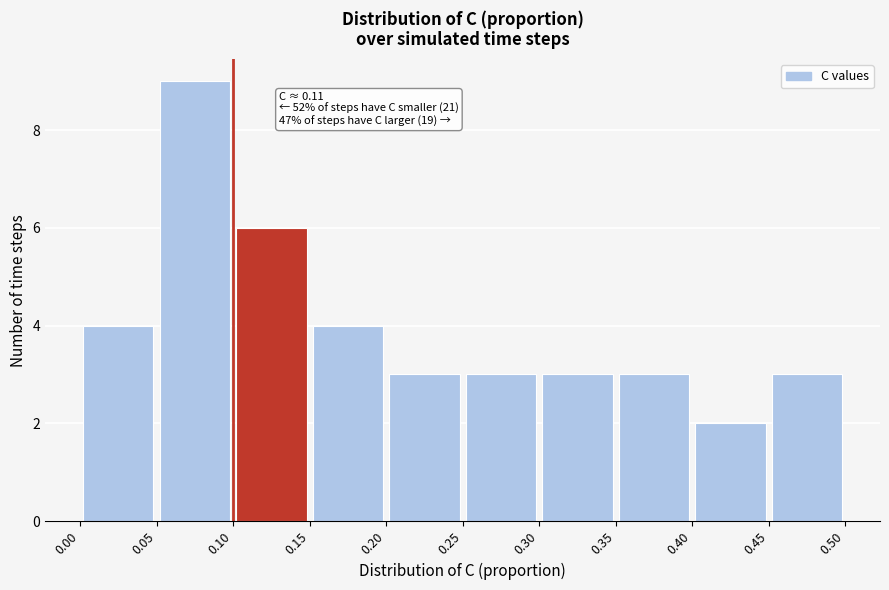

Which range on the x-axis has the tallest bar?

0.05 to 0.10